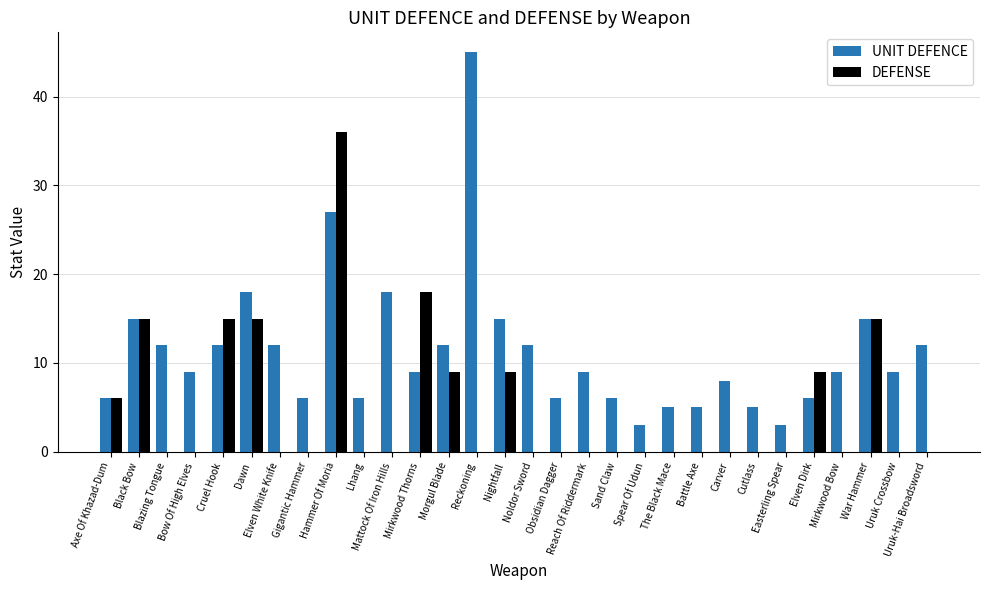

At which label does UNIT DEFENCE first exceed 9?

Black Bow